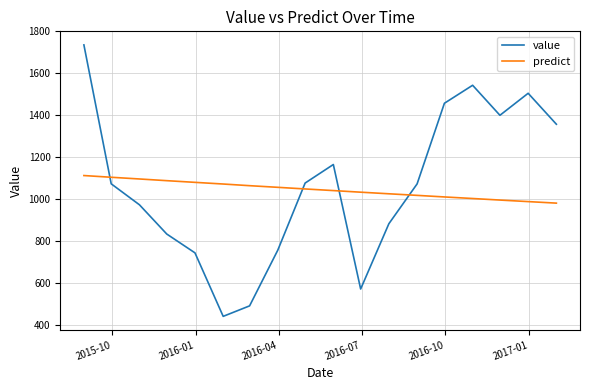

What is the greatest value displayed?

1735.8